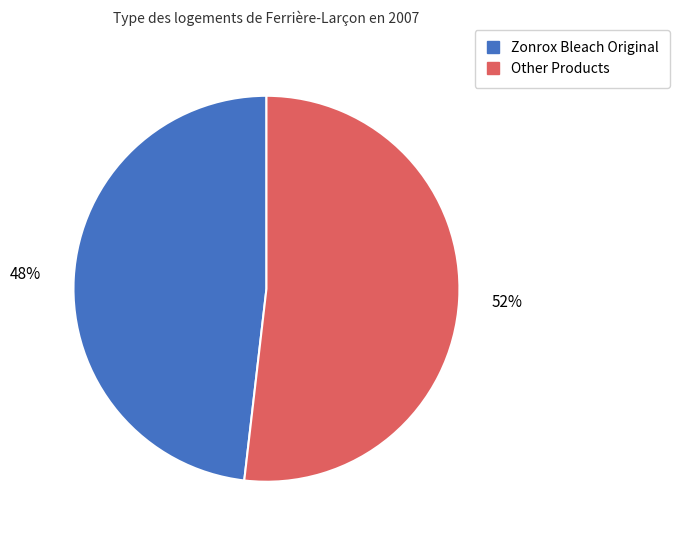

Is there any slice that represents more than half of the pie?

Yes